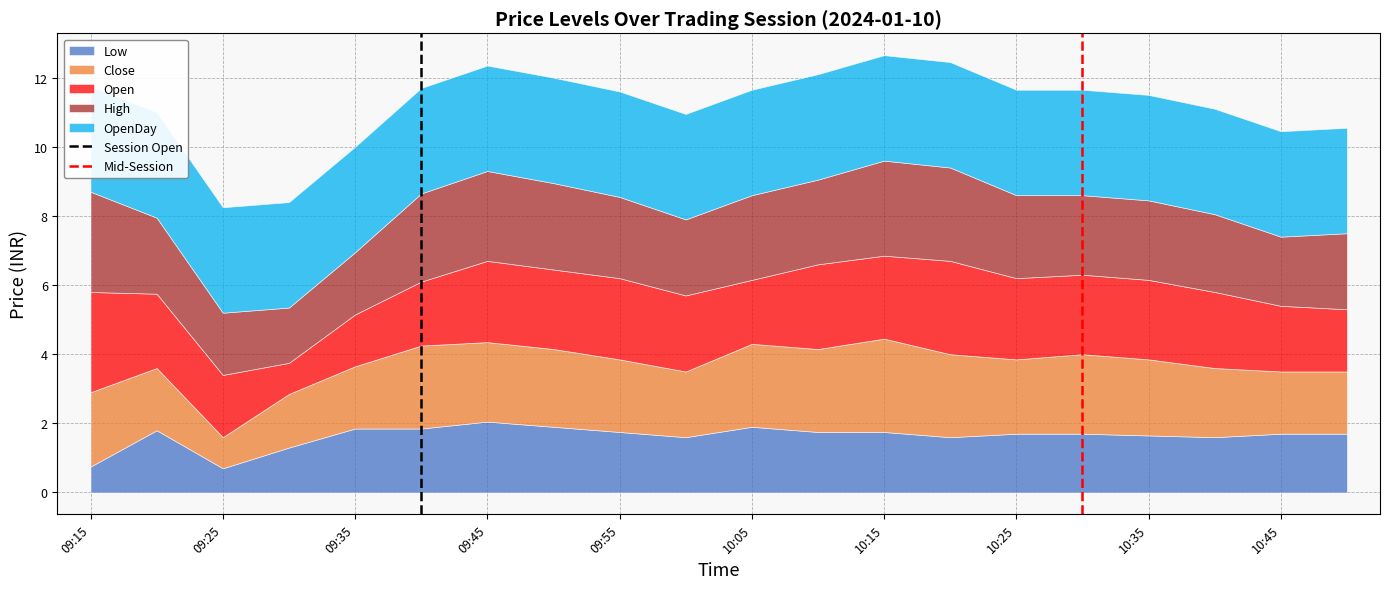

The value of Low at 09:45 is 2.0. True or false?

True